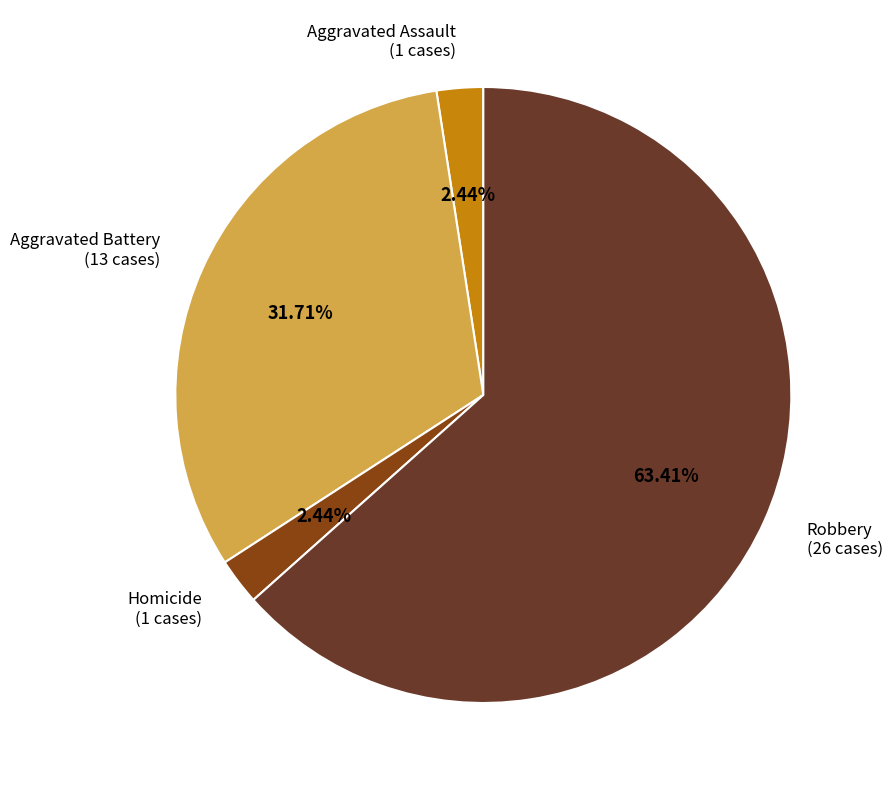

Count the number of slices in the pie.

4